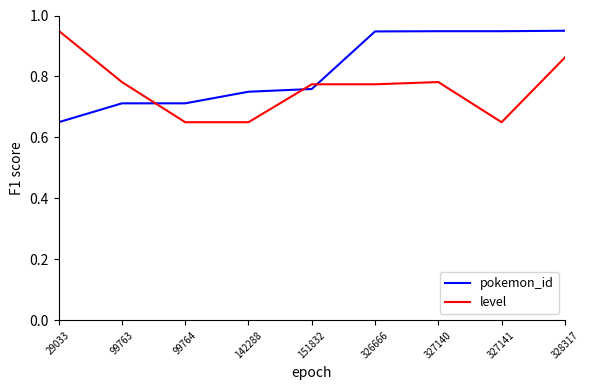

Between 327140 and 328317, which series saw the biggest shift?

level